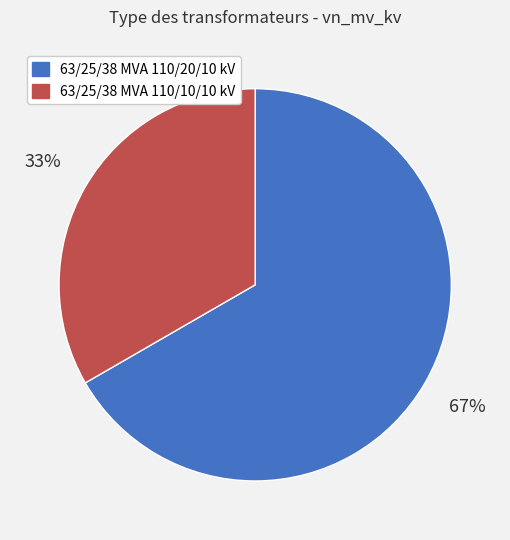

Is it true that 63/25/38 MVA 110/10/10 kV is 33% of the pie?

True